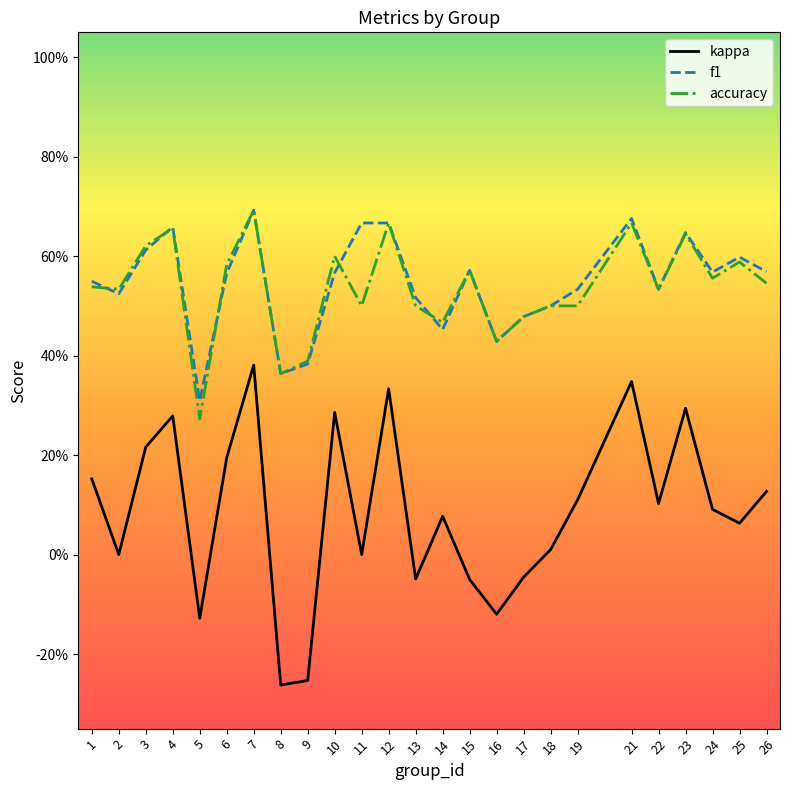

At which label is accuracy closest to 0?

5